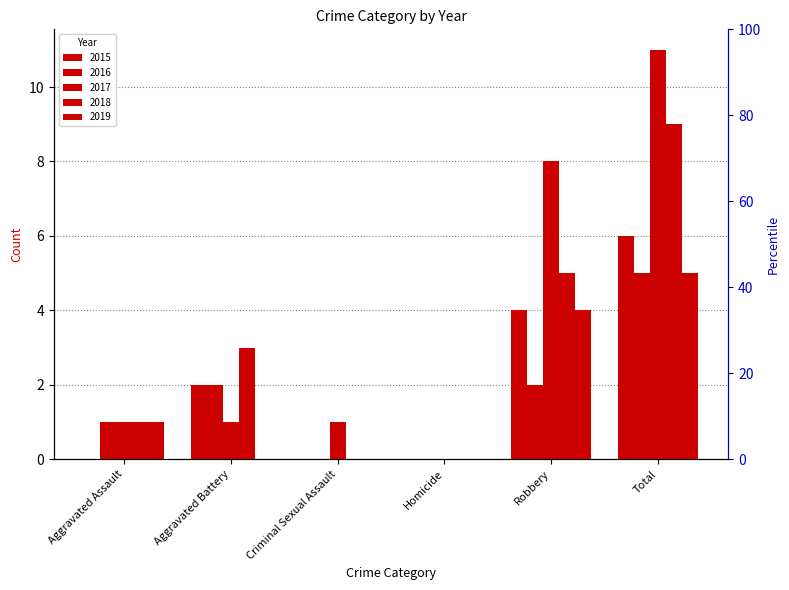

Between Homicide and Total, which series saw the biggest shift?

2017